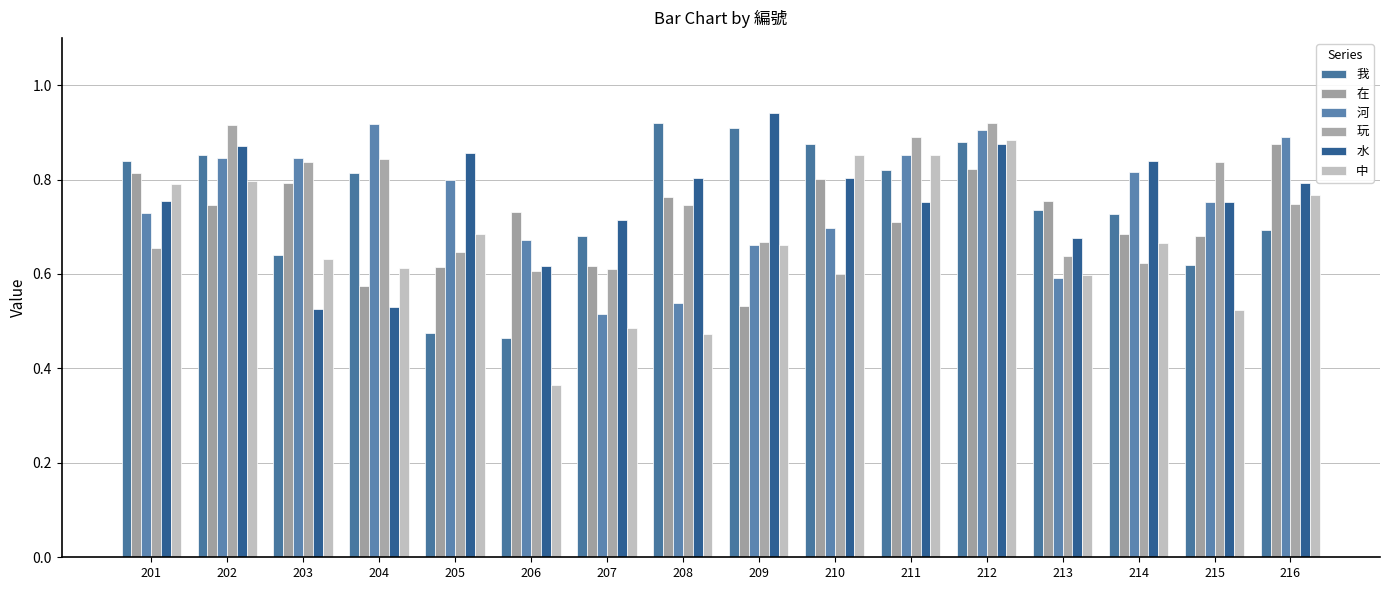

What is the total value across all series at 202?

5.0